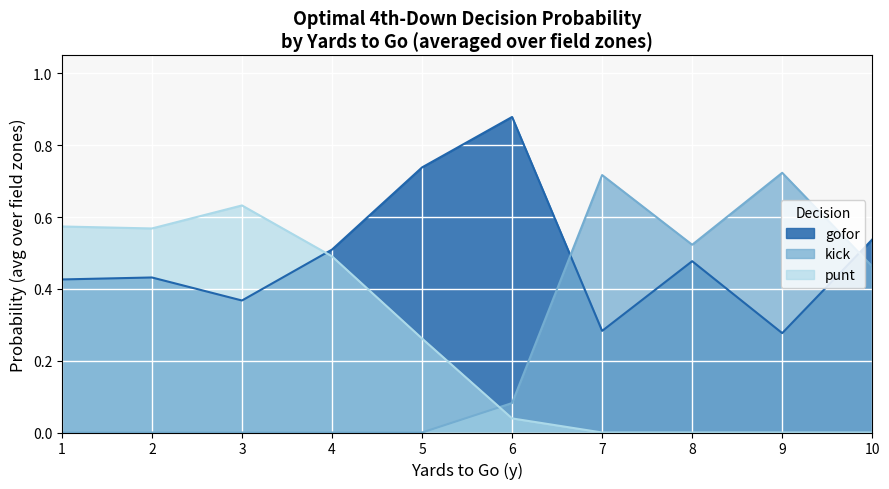

What is the total value across all series at 6?

1.0